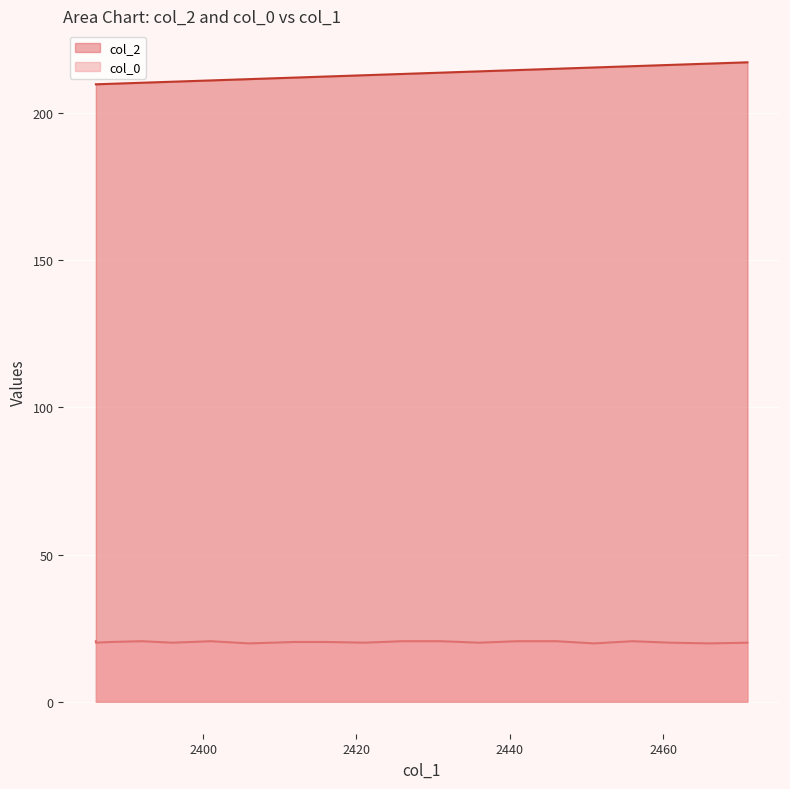

True or false: col_0 and col_2 cross at least once.

False